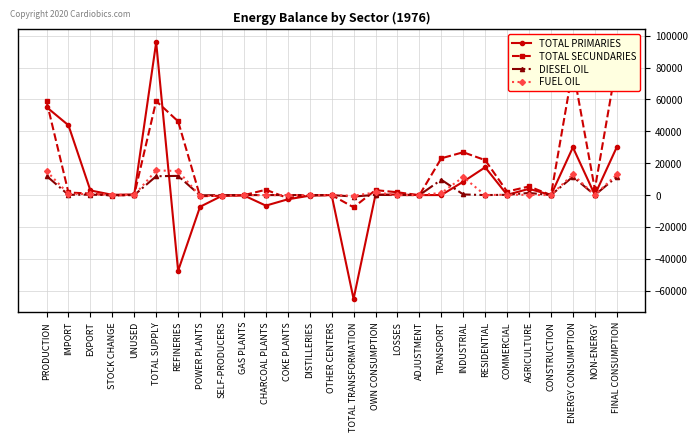

What is the difference between the second highest and second lowest values in the TOTAL SECUNDARIES series?

81400.7